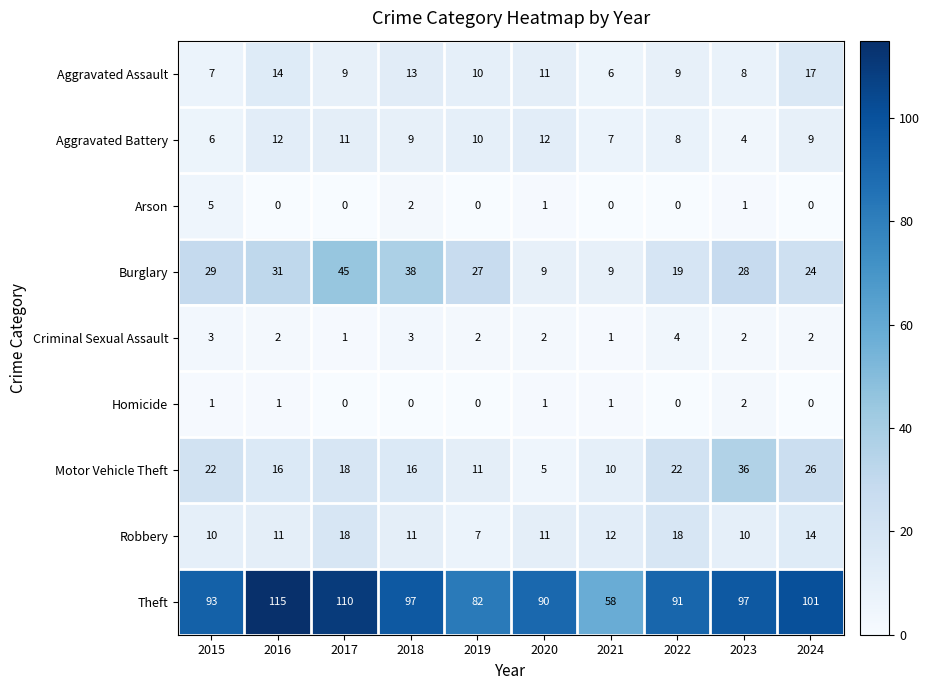

Rank the series at 2016 from highest to lowest value.

Theft, Burglary, Motor Vehicle Theft, Aggravated Assault, Aggravated Battery, Robbery, Criminal Sexual Assault, Homicide, Arson